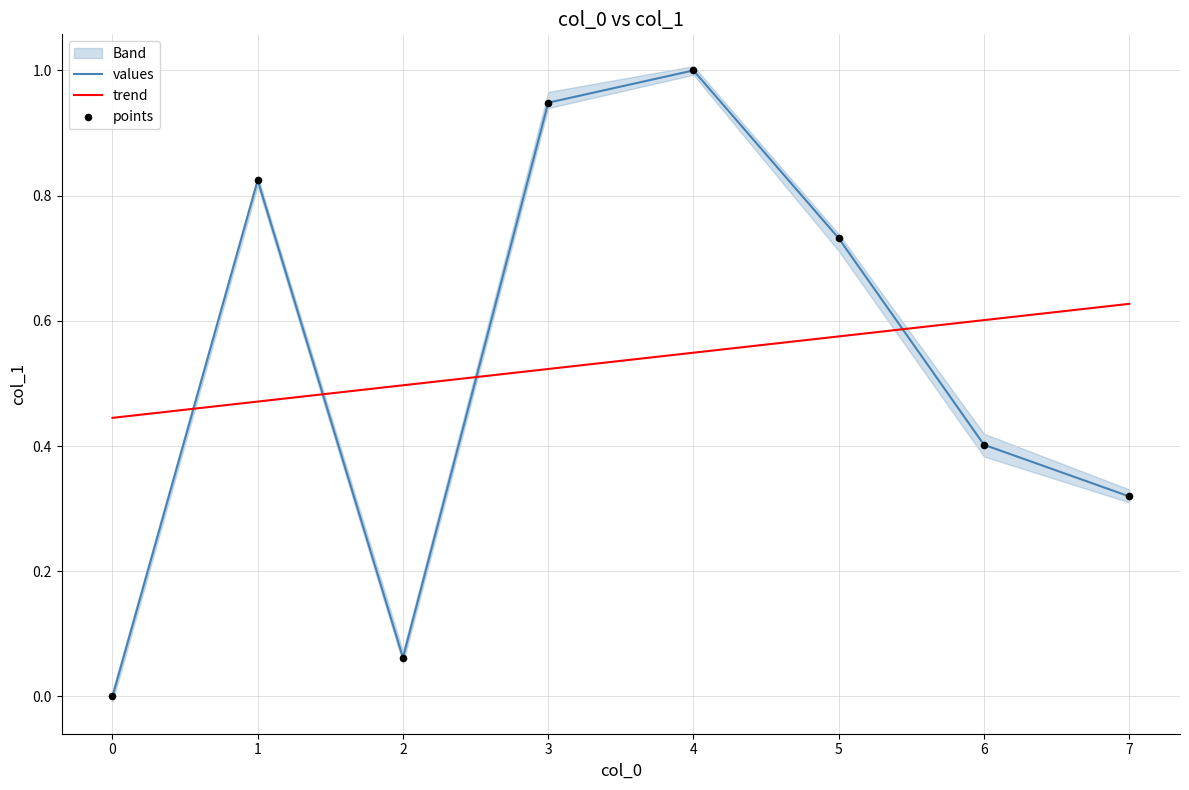

What are all the series names shown in the legend?

values, trend, points